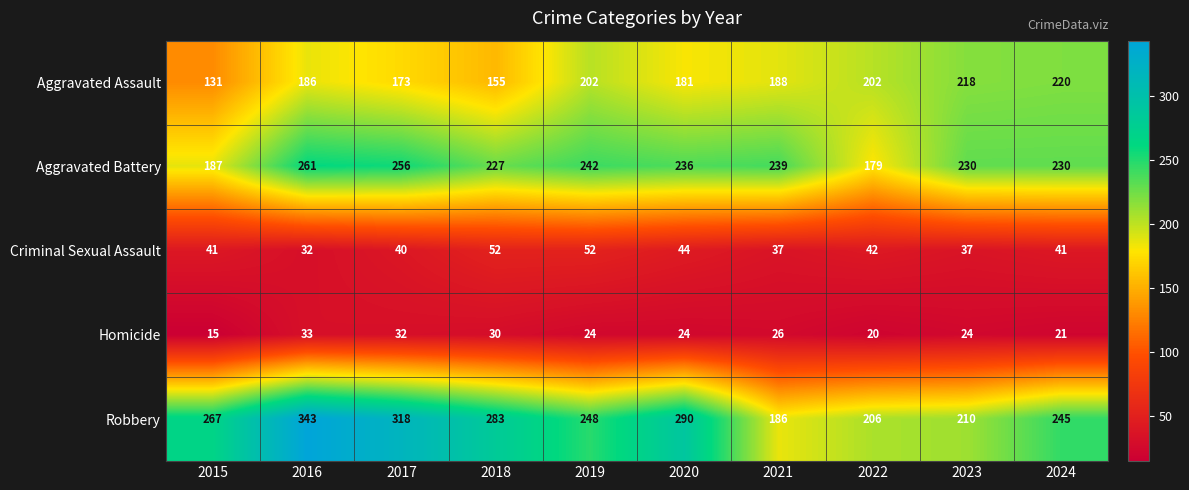

At which label is Aggravated Assault closest to 175?

2017